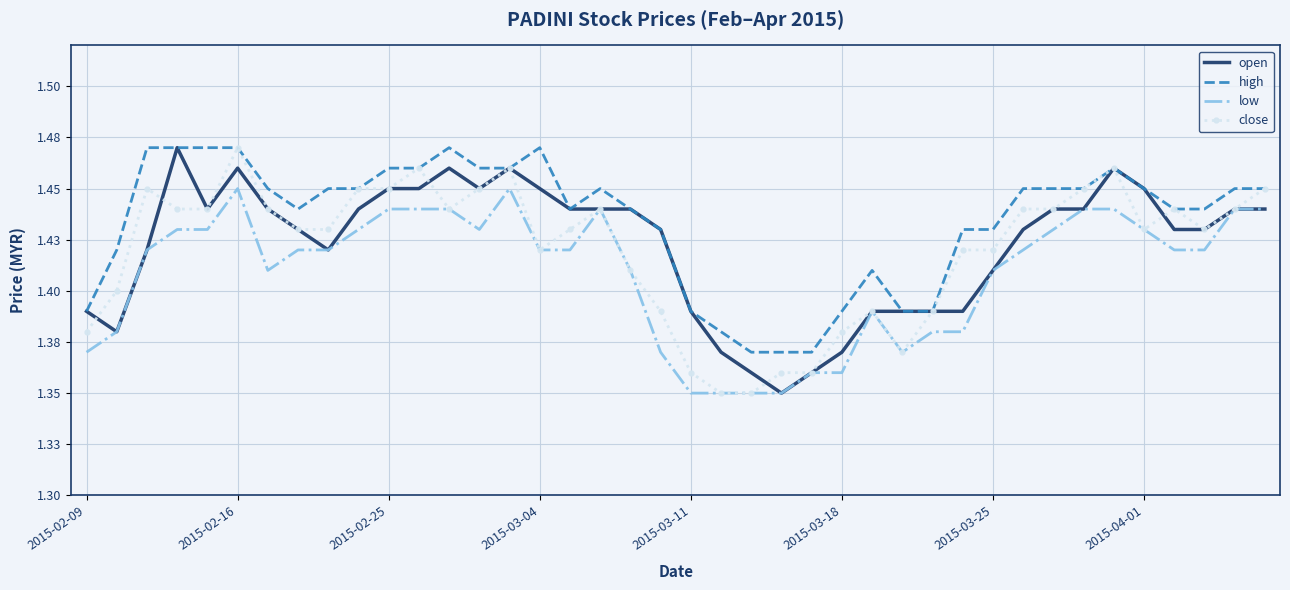

What are all the series names shown in the legend?

open, high, low, close